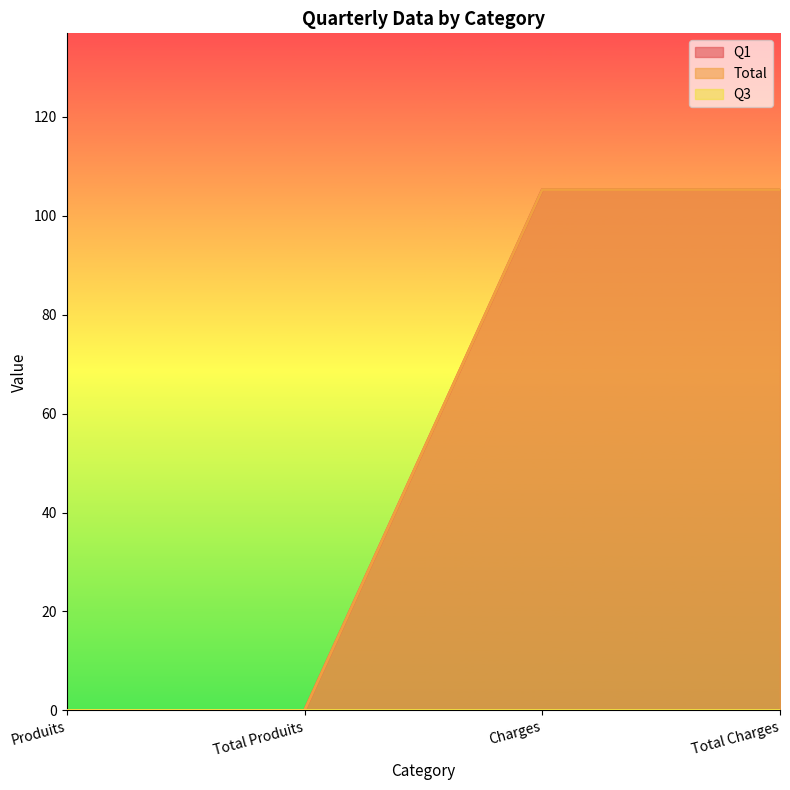

How many lines are shown in the chart?

3